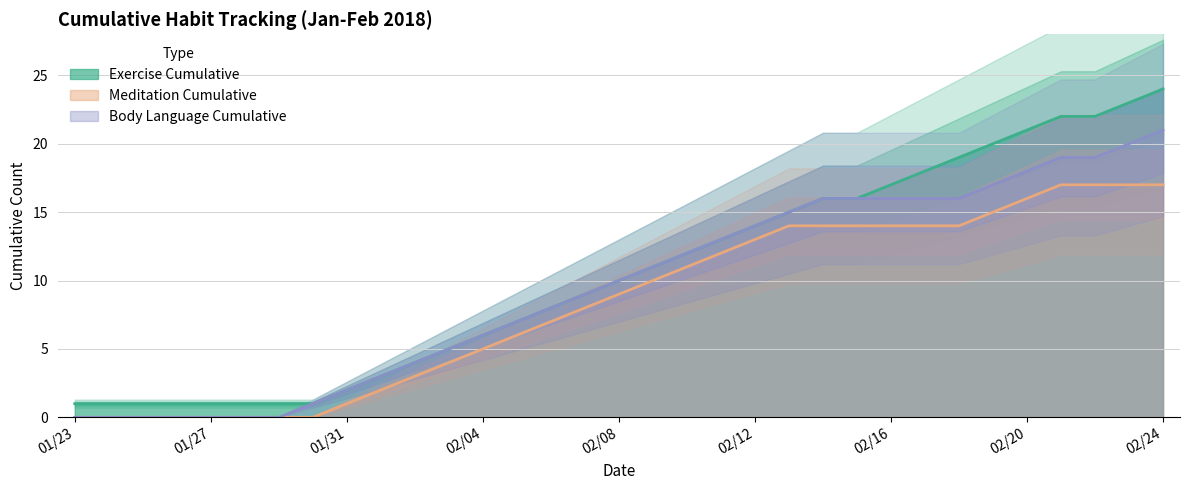

True or false: Exercise Cumulative and Meditation Cumulative intersect in this chart.

False